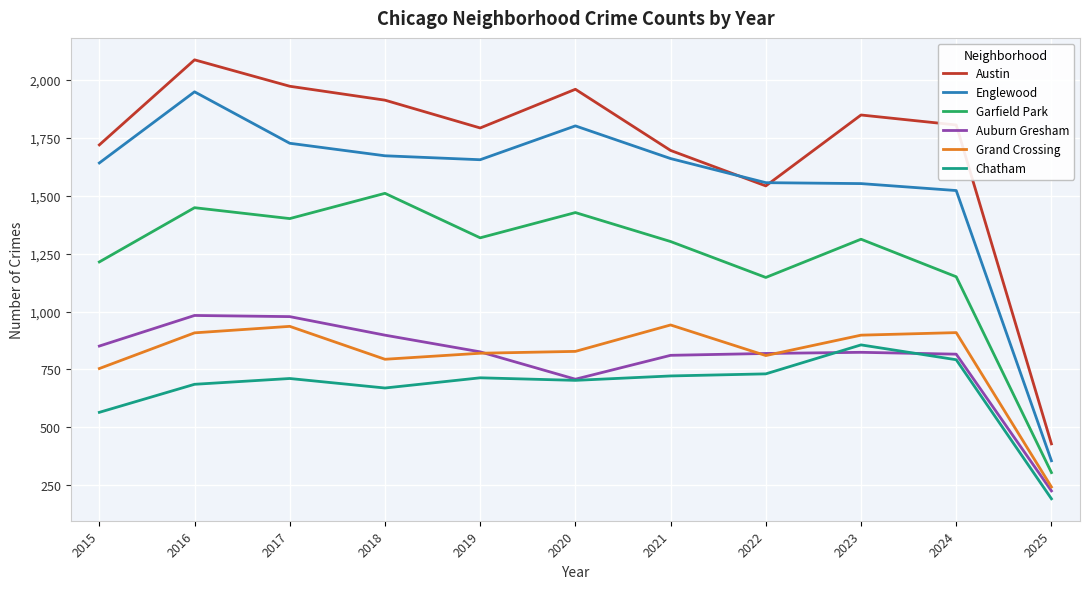

Which series has the largest range (max minus min)?

Austin